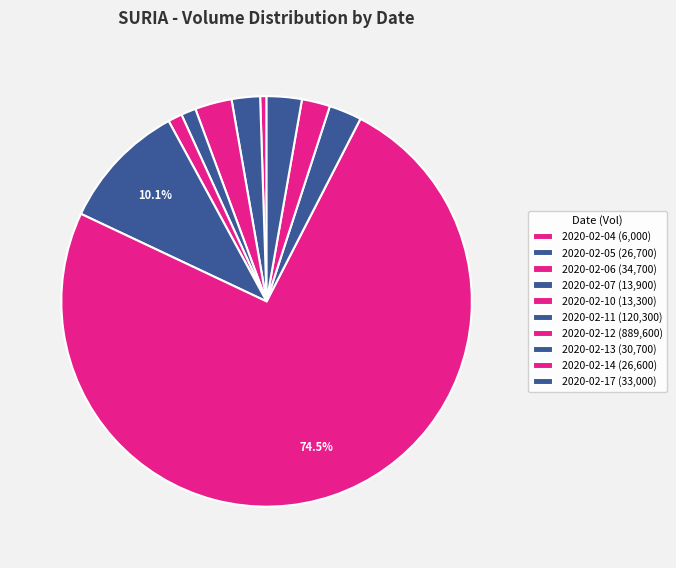

To the nearest percent, what is the average slice percentage?

10%